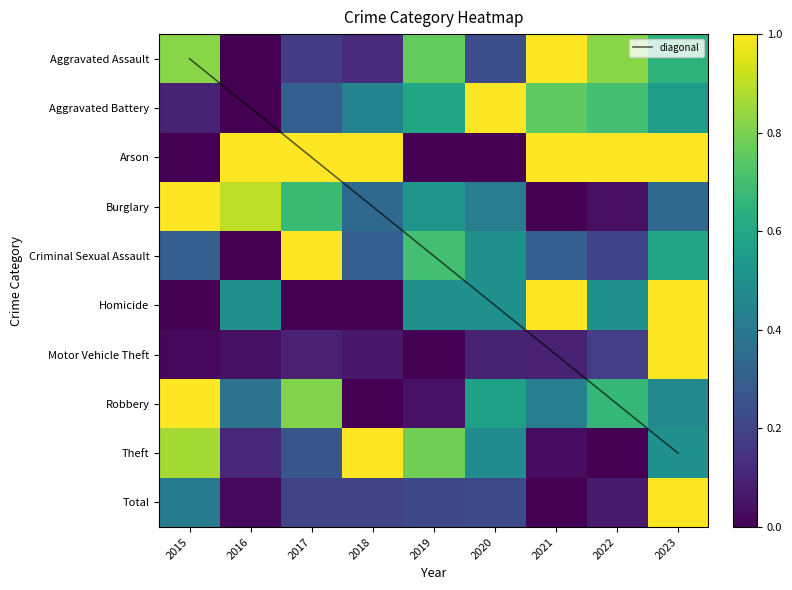

Which category has the highest value across all series?

2023